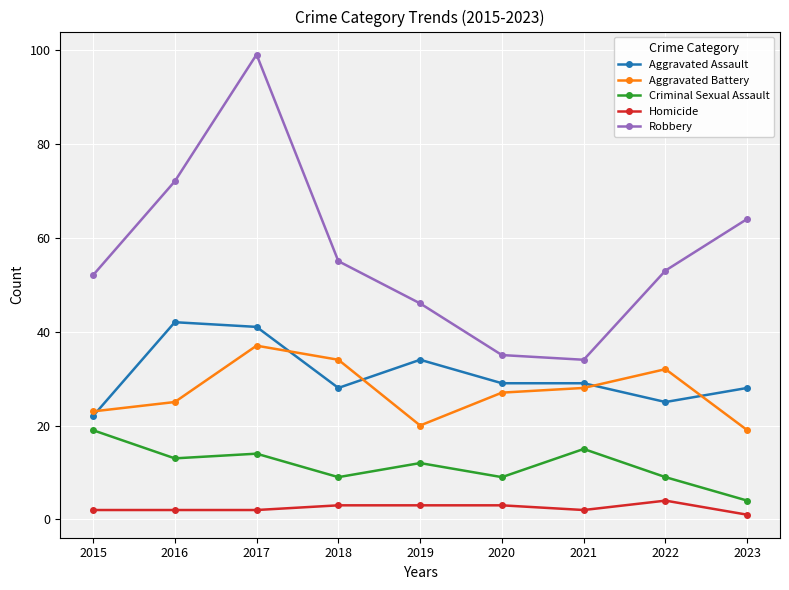

How many series are shown in this chart?

5